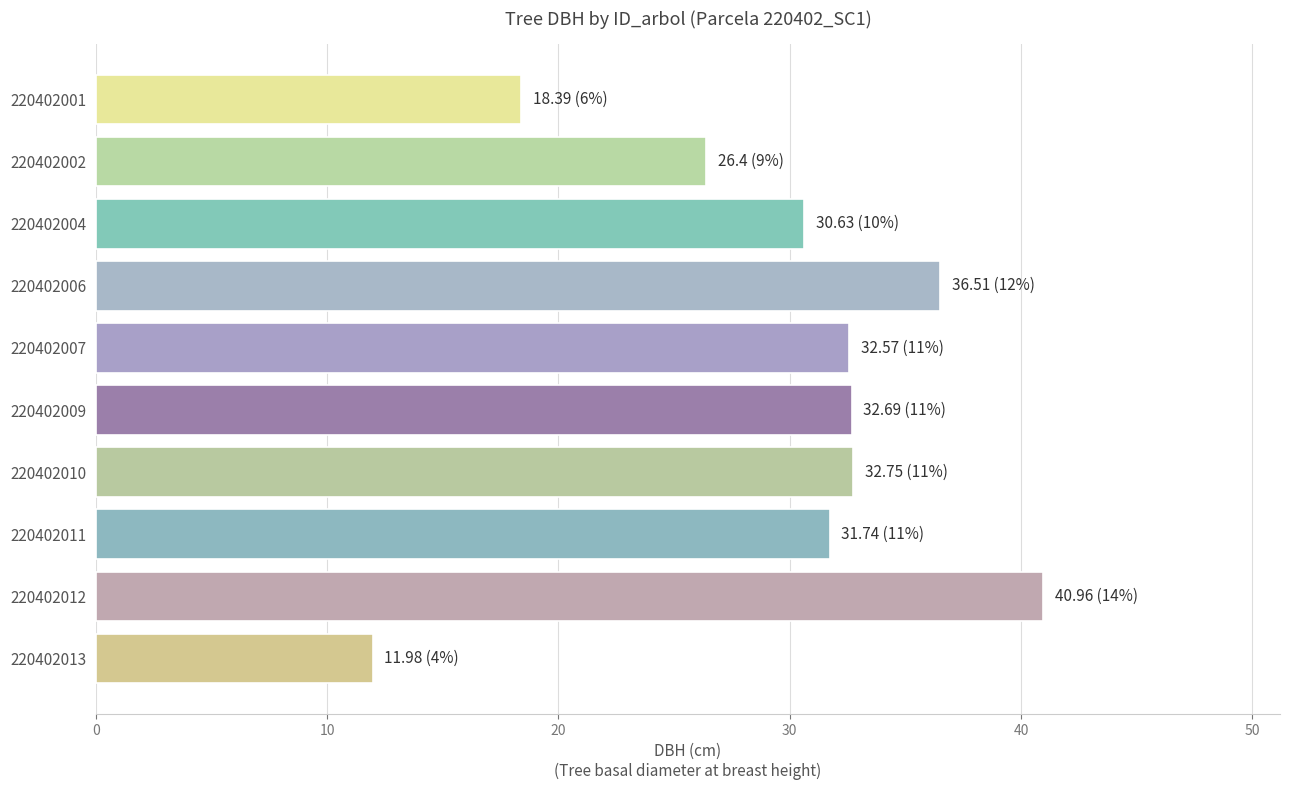

What is the difference between the second highest and minimum values?

24.5